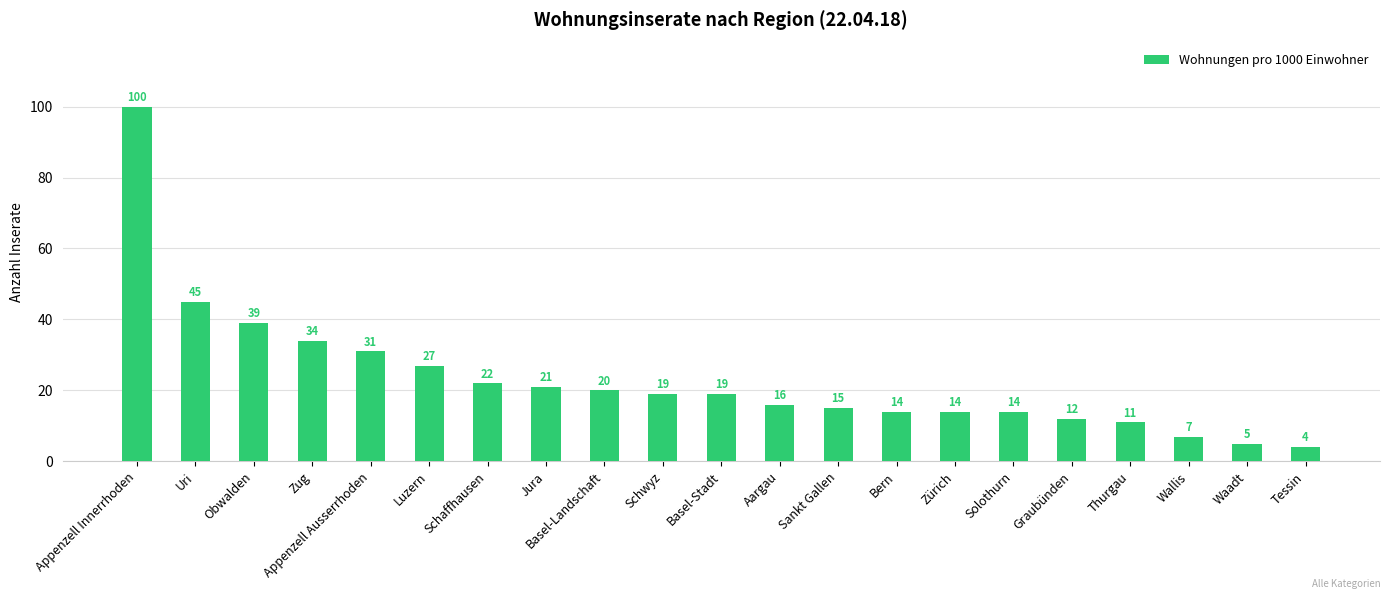

Reading left to right, extract all data points from this chart.

Appenzell Innerrhoden=100	Uri=45	Obwalden=39	Zug=34	Appenzell Ausserrhoden=31	Luzern=27	Schaffhausen=22	Jura=21	Basel-Landschaft=20	Schwyz=19	Basel-Stadt=19	Aargau=16	Sankt Gallen=15	Bern=14	Zürich=14	Solothurn=14	Graubünden=12	Thurgau=11	Wallis=7	Waadt=5	Tessin=4